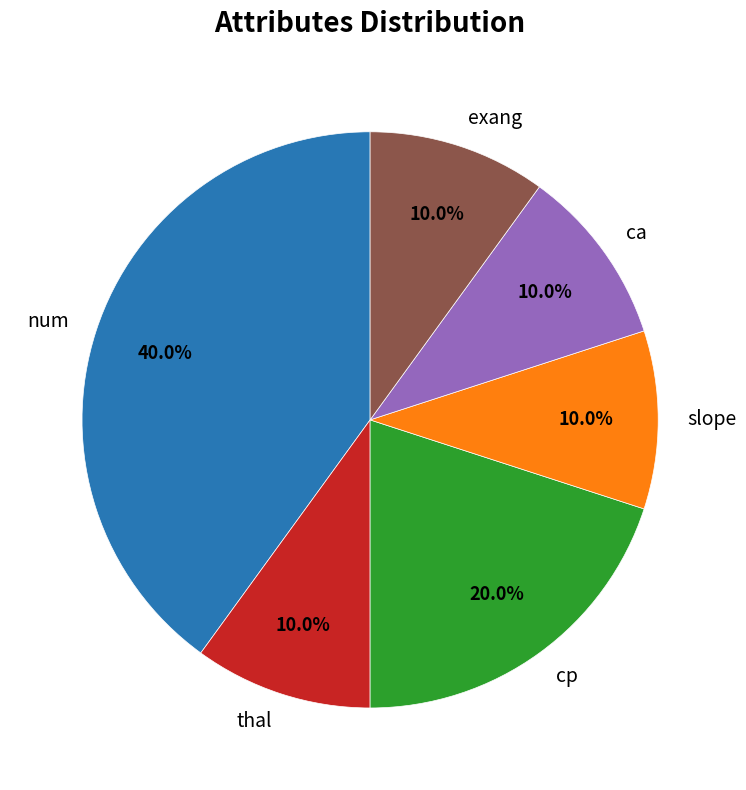

To the nearest percent, what is the combined percentage of thal and ca?

20%